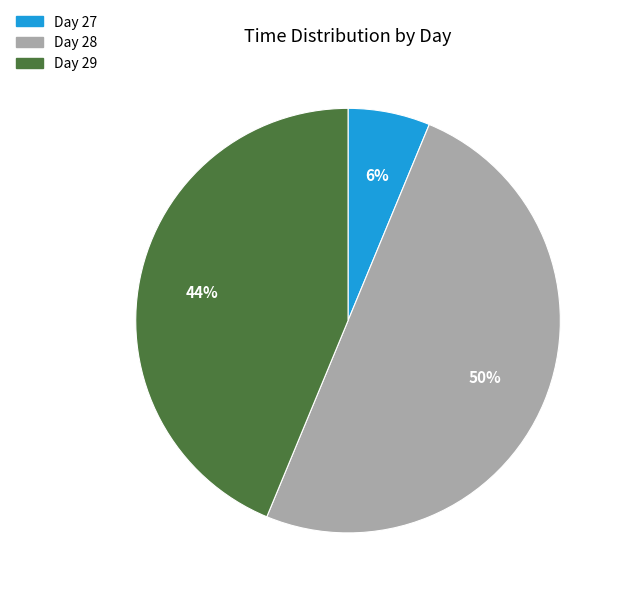

To the nearest percent, what is the average slice percentage?

33%